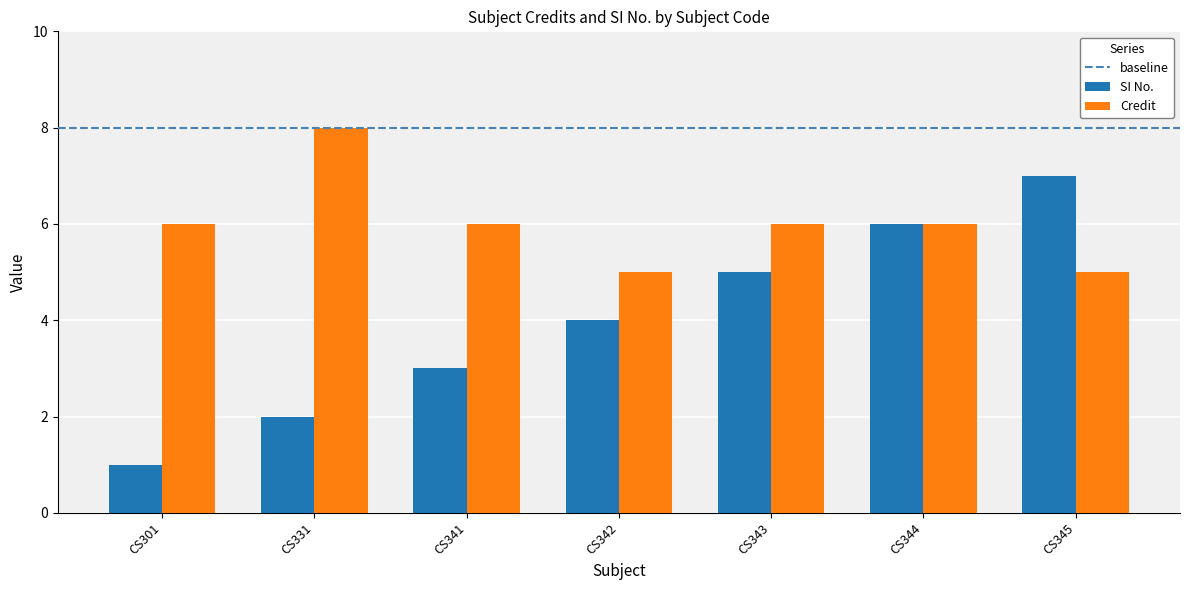

Which series has the largest range (max minus min)?

SI No.